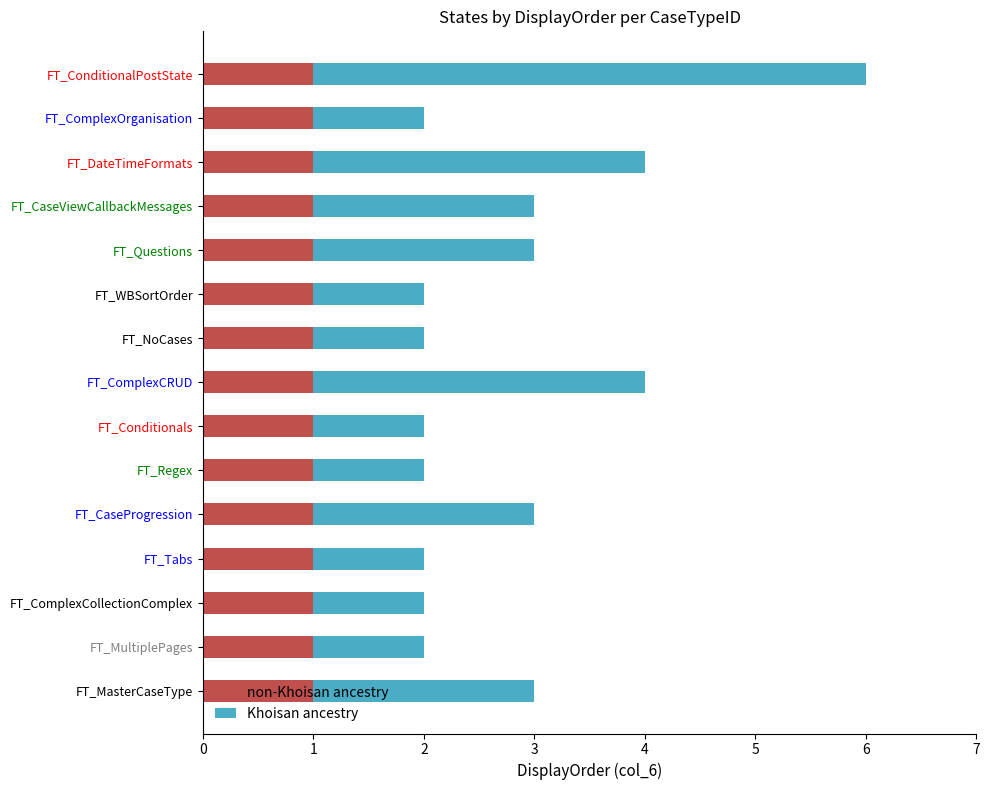

At which category is the sum across all series the highest?

FT_ConditionalPostState